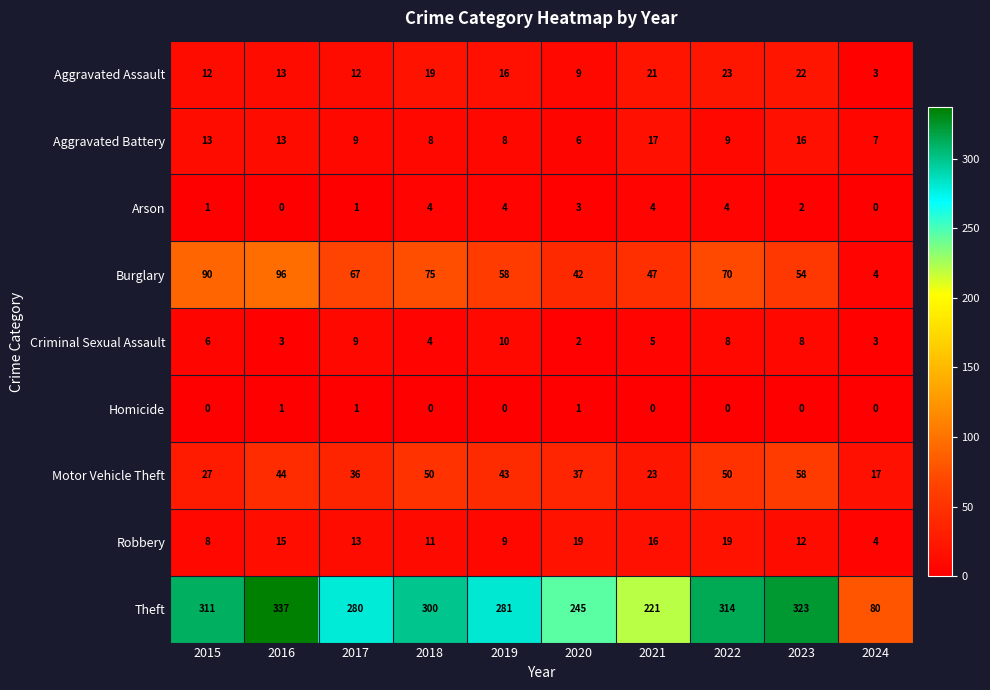

Where is Robbery nearest to the value 11?

2018